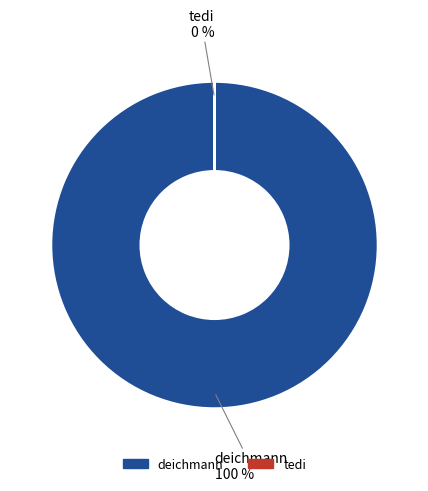

To the nearest percent, what is the average slice percentage?

50%